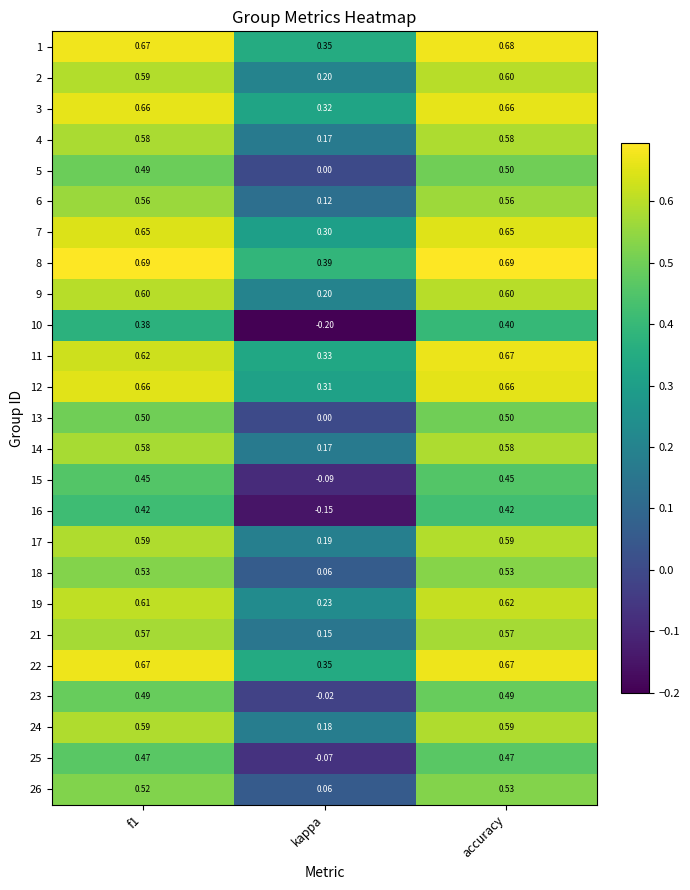

At which category does the chart reach its minimum across all series?

kappa